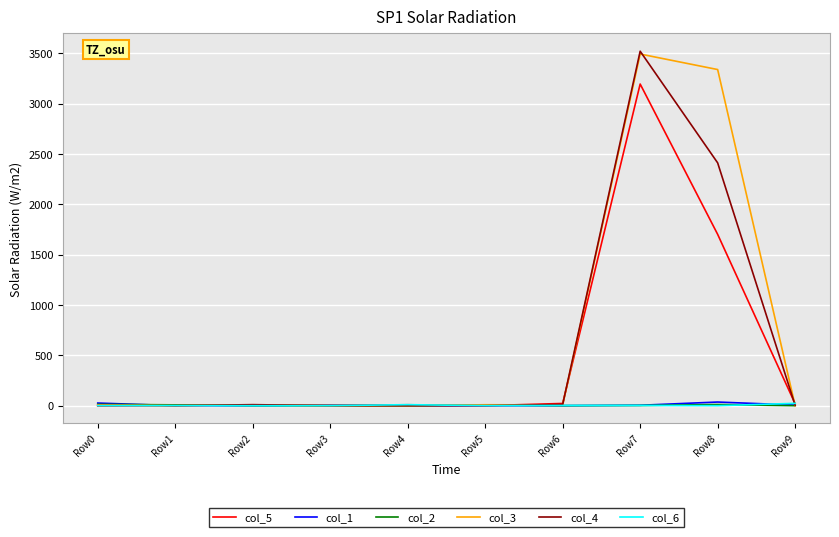

Which series has the largest total across all categories?

col_3